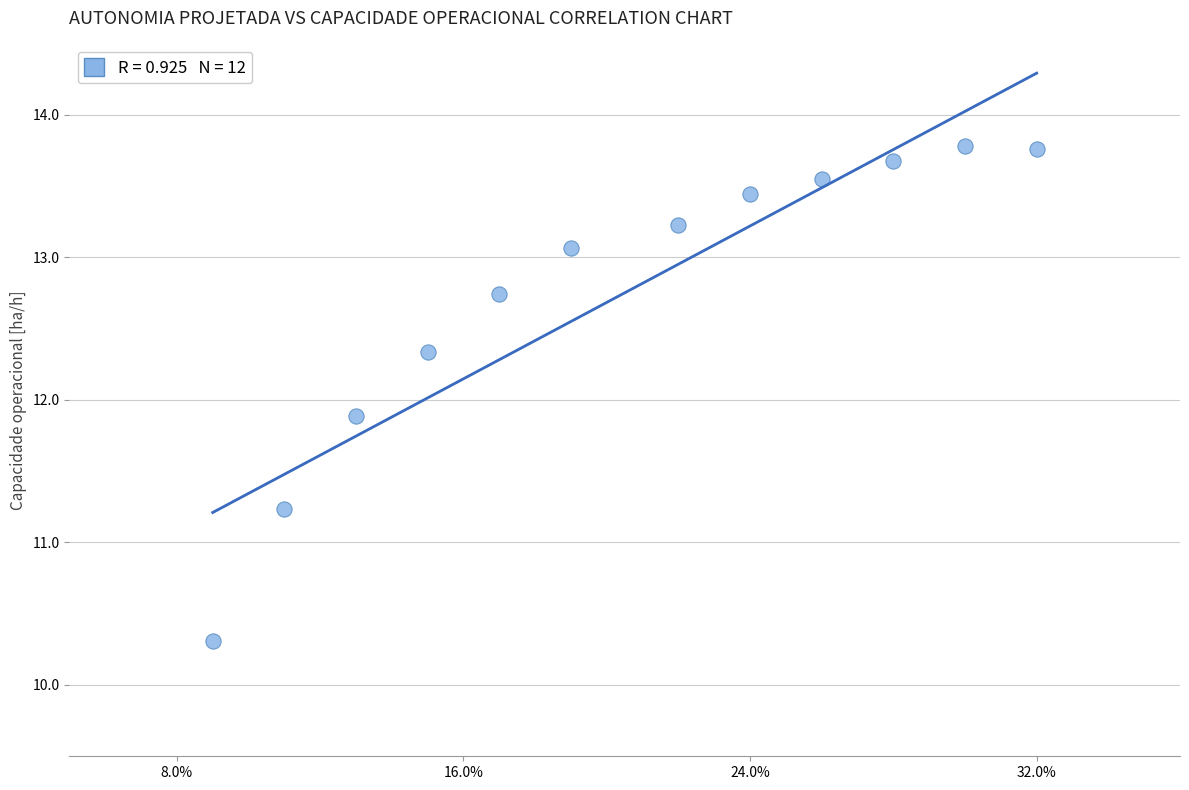

What Y value in the scatter plot is closest to 12?

11.9